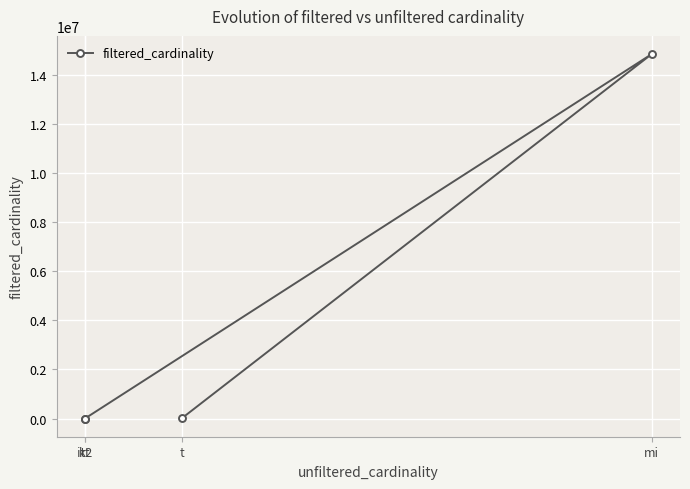

At which category does the chart reach its minimum across all series?

it2